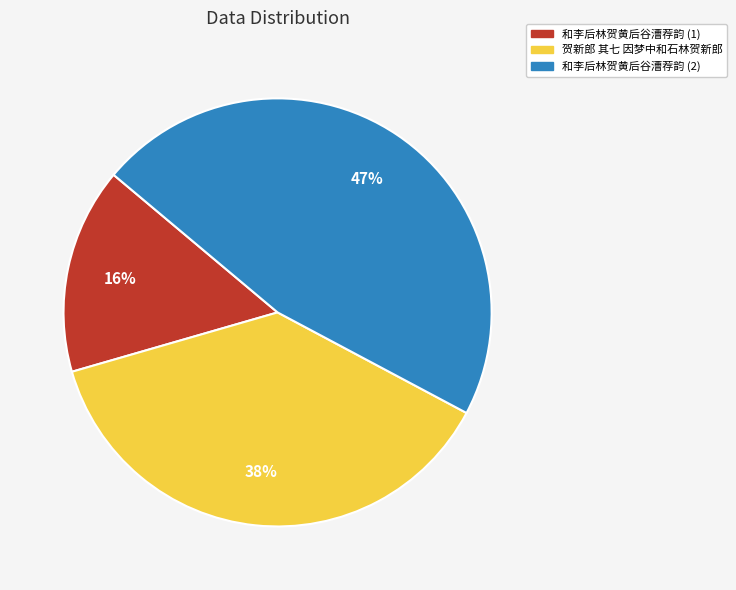

How many segments does this pie chart have?

3